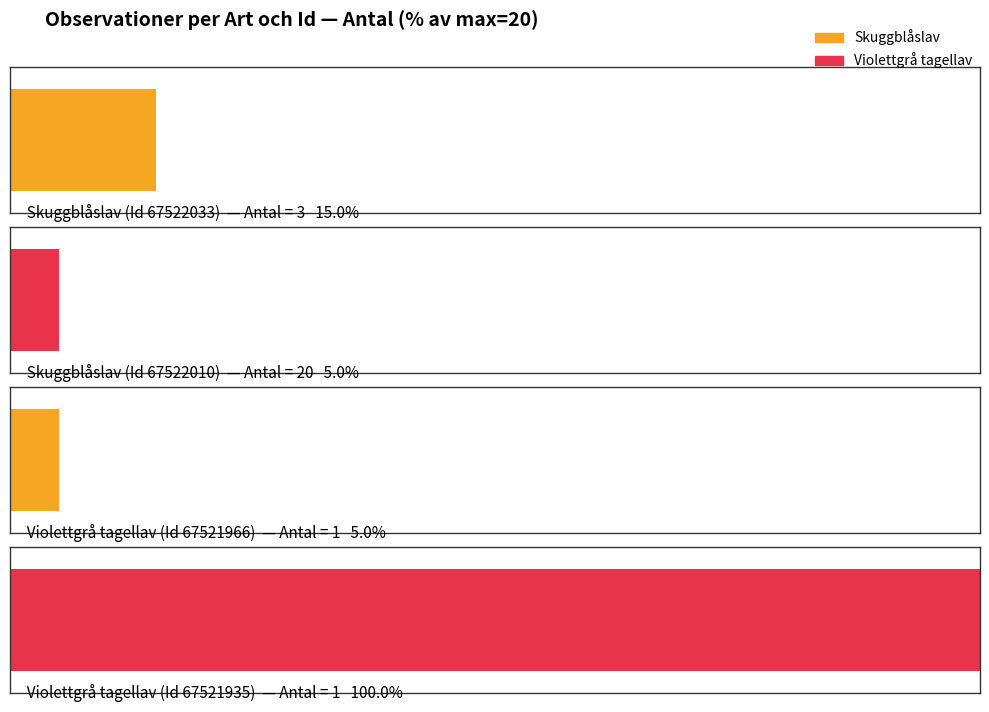

The chart shows a value of 1 at 67521966. True or false?

True